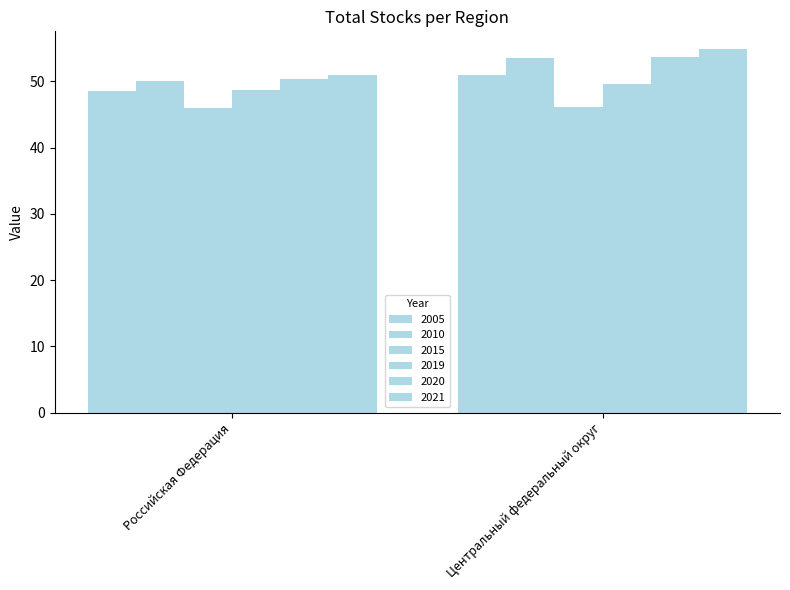

At how many categories does at least one series exceed 54?

1